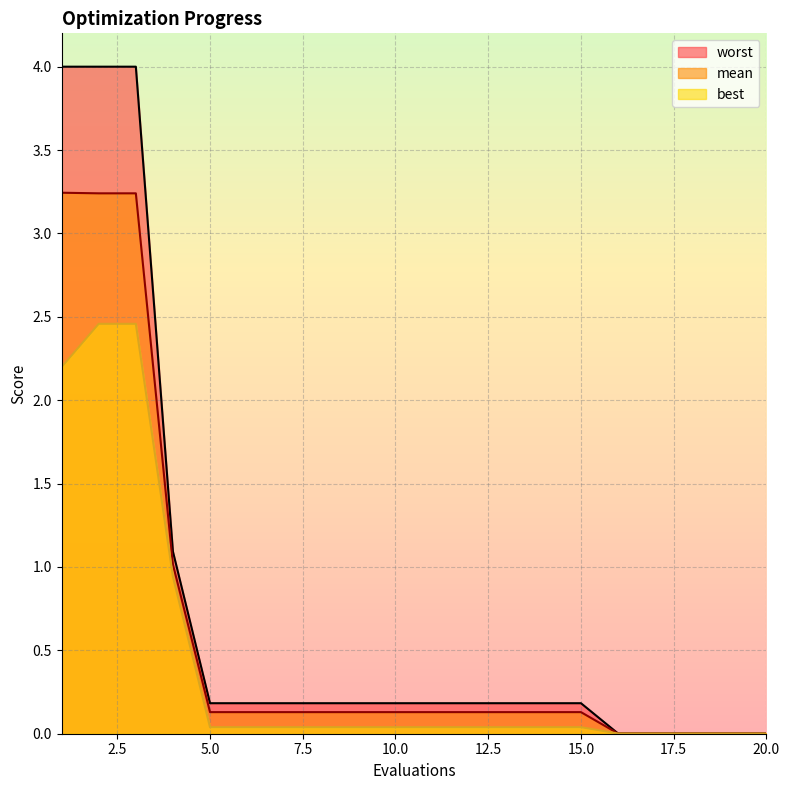

Reading left to right, what are all the values shown in this chart?

mean: 3.2	3.2	3.2	1.0	0.1	0.1	0.1	0.1	0.1	0.1	0.1	0.1	0.1	0.1	0.1	0.0	0.0	0.0	0.0	0.0
best: 2.2	2.5	2.5	0.9	0.0	0.0	0.0	0.0	0.0	0.0	0.0	0.0	0.0	0.0	0.0	0.0	0.0	0.0	0.0	0.0
worst: 4.0	4.0	4.0	1.1	0.2	0.2	0.2	0.2	0.2	0.2	0.2	0.2	0.2	0.2	0.2	0.0	0.0	0.0	0.0	0.0